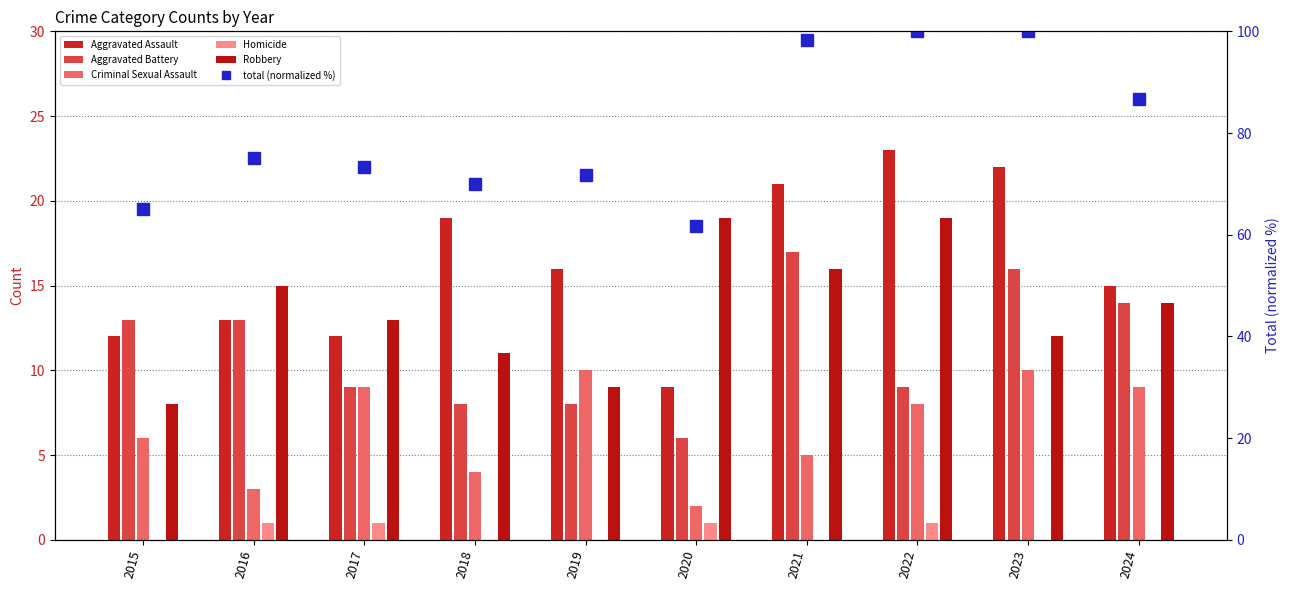

Count the Homicide values in the range 0 to 1.

10